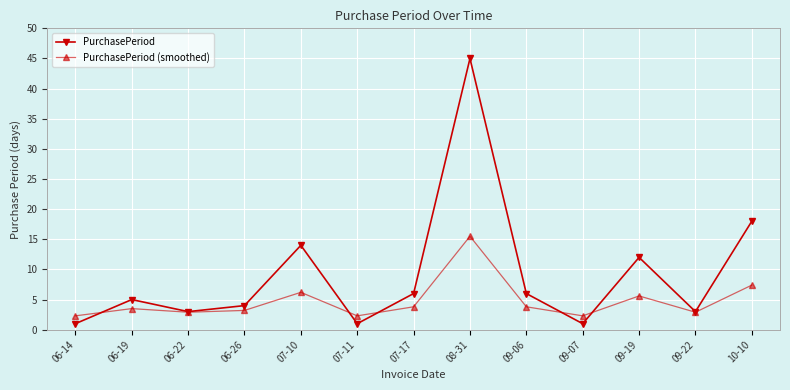

How many distinct data groups are displayed?

2